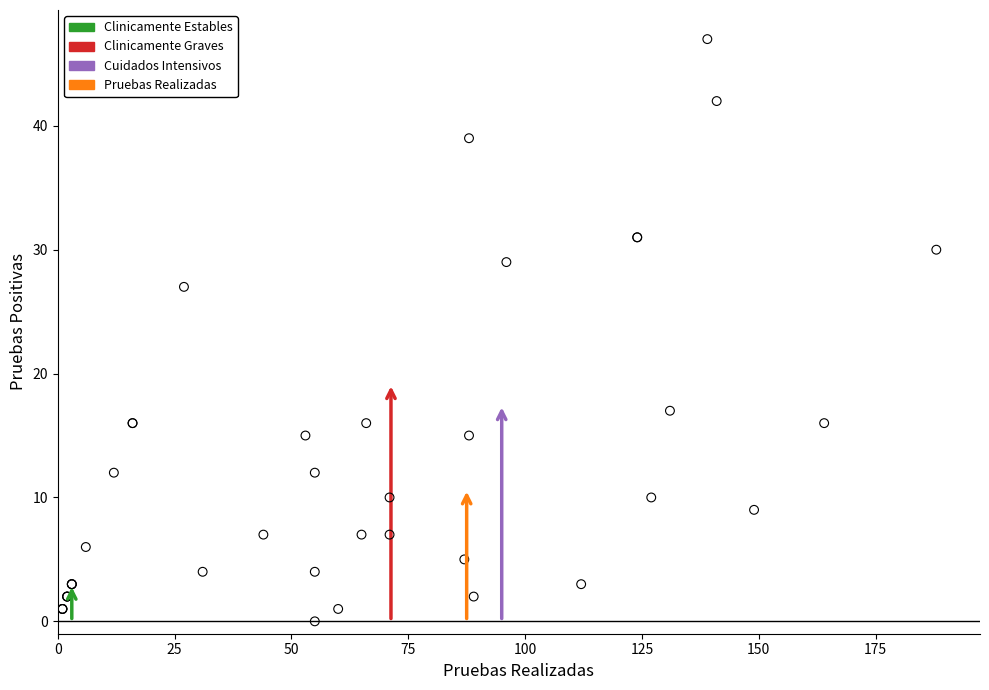

Which series has the widest spread of Y values?

Clinicamente Graves